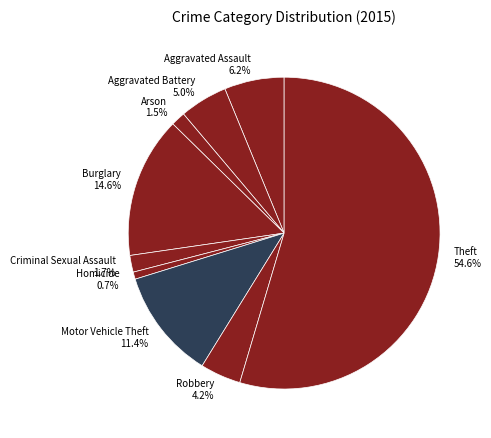

Between Aggravated Battery and Burglary, which is larger?

Burglary